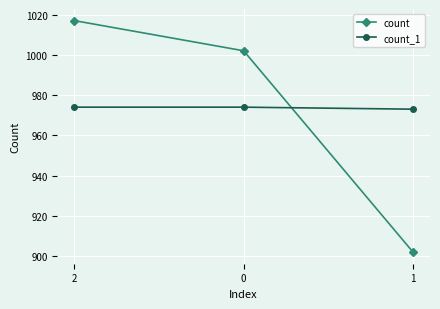

Is it true that count equals 1270 at 1?

False